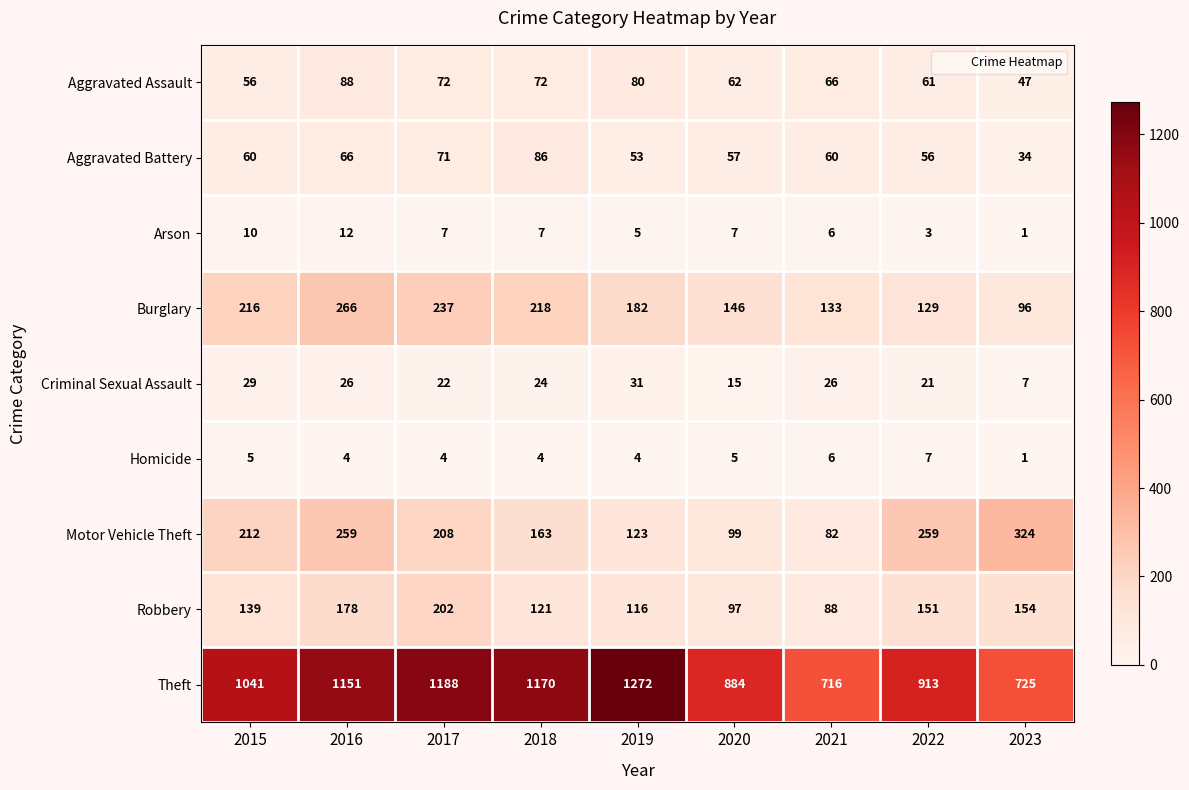

What is the sum of the Aggravated Battery values at 2016 and 2019?

119